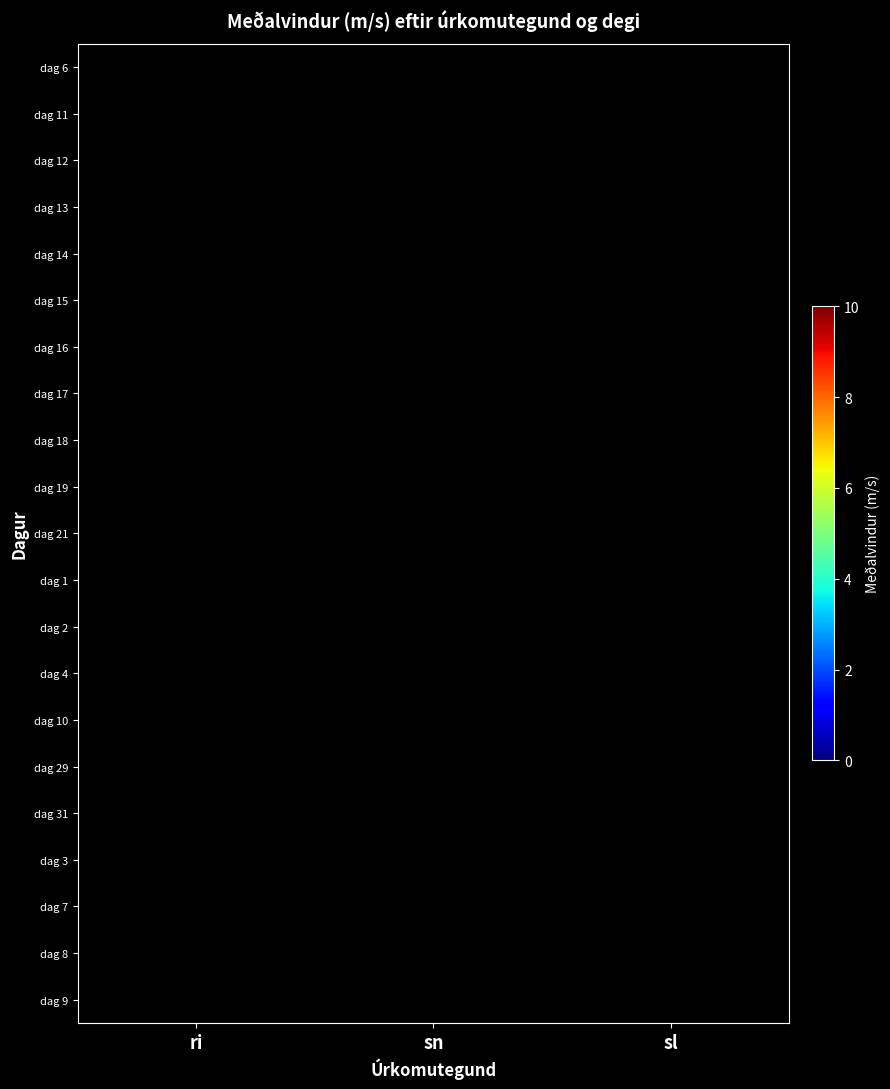

The value of dag 13 at sn is -1.7. True or false?

False